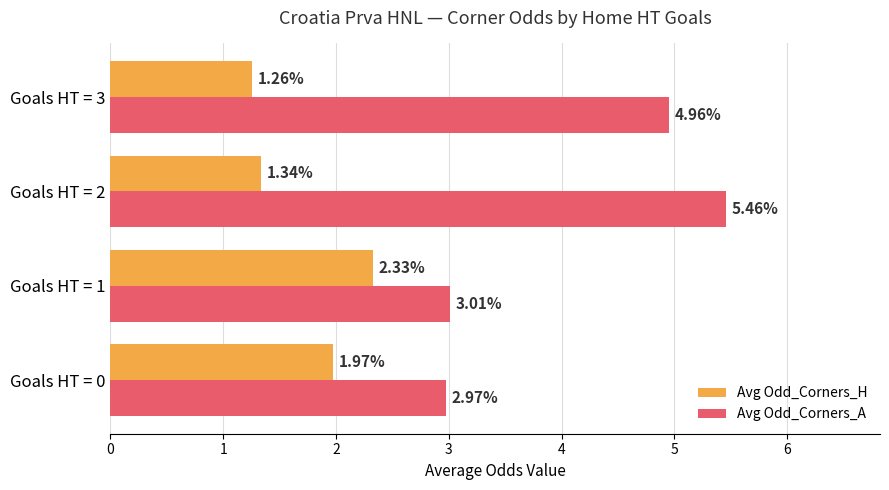

What is the sum of all Avg Odd_Corners_H values?

6.9